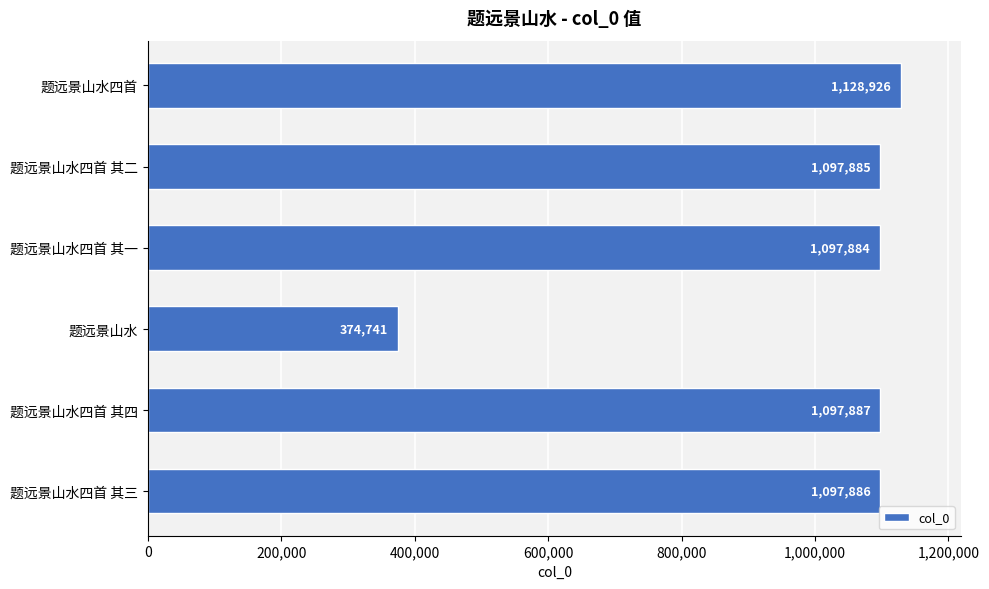

Rank the categories by value from lowest to highest.

题远景山水, 题远景山水四首 其一, 题远景山水四首 其二, 题远景山水四首 其三, 题远景山水四首 其四, 题远景山水四首